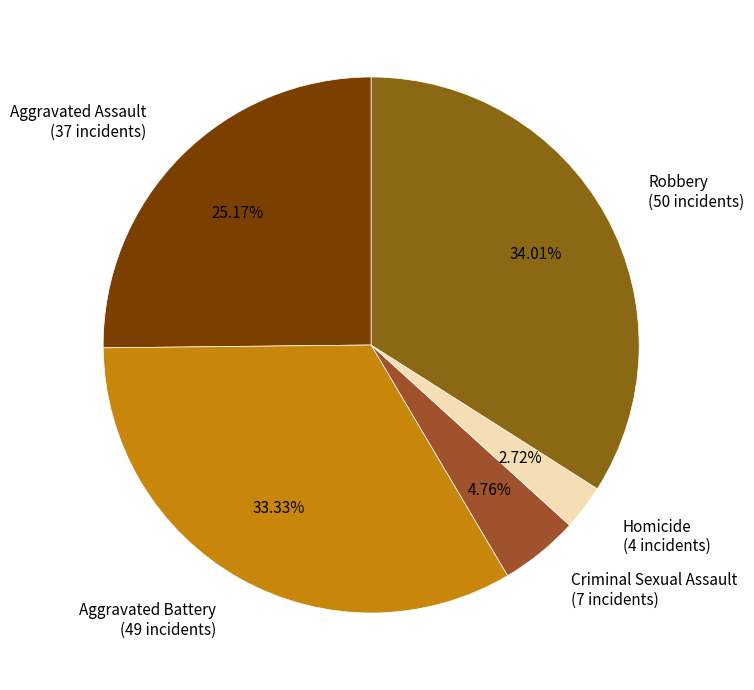

What is the smallest slice in the pie chart?

Homicide